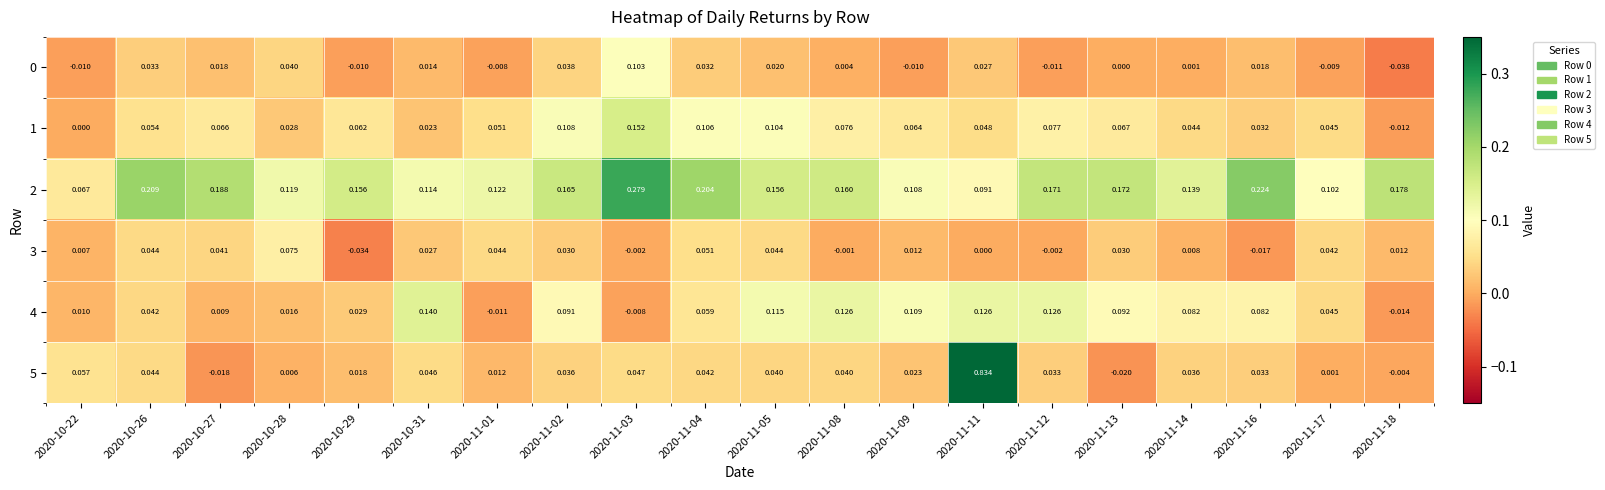

Rank the series by their maximum value, from lowest to highest.

3, 0, 4, 1, 2, 5